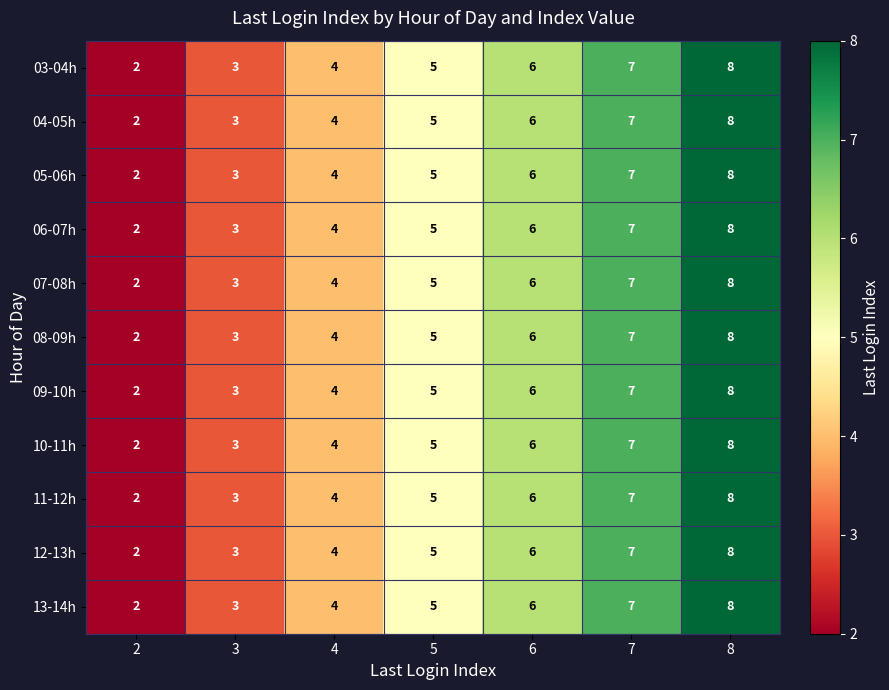

What is the sum of all 03-04h values?

35